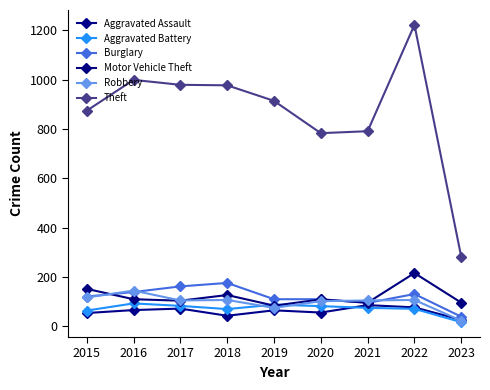

Is it true that Aggravated Assault equals 66 at 2016?

True